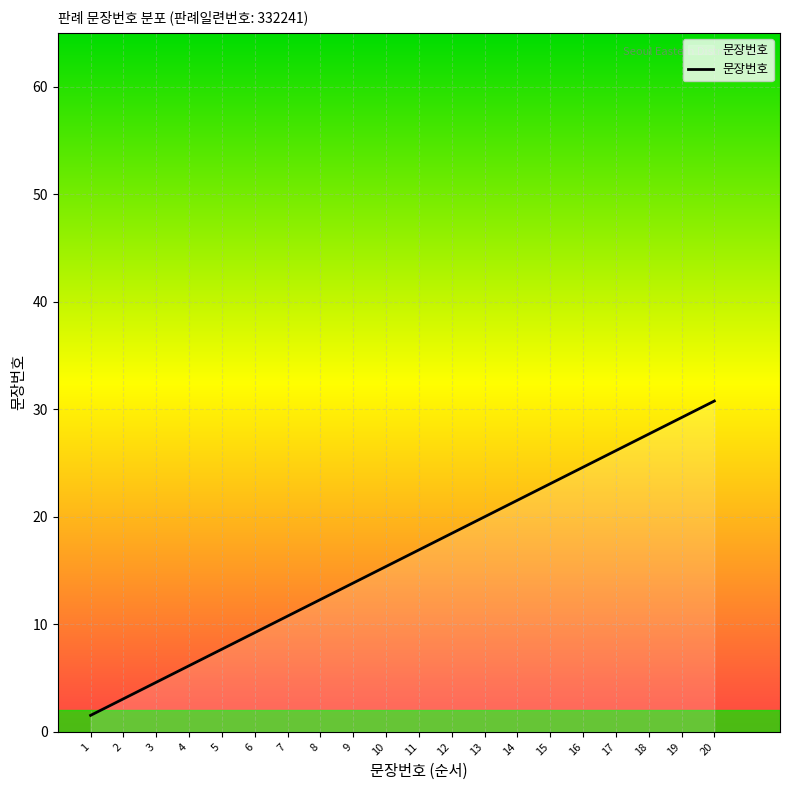

The chart shows a value of 21.6 at 9. True or false?

False